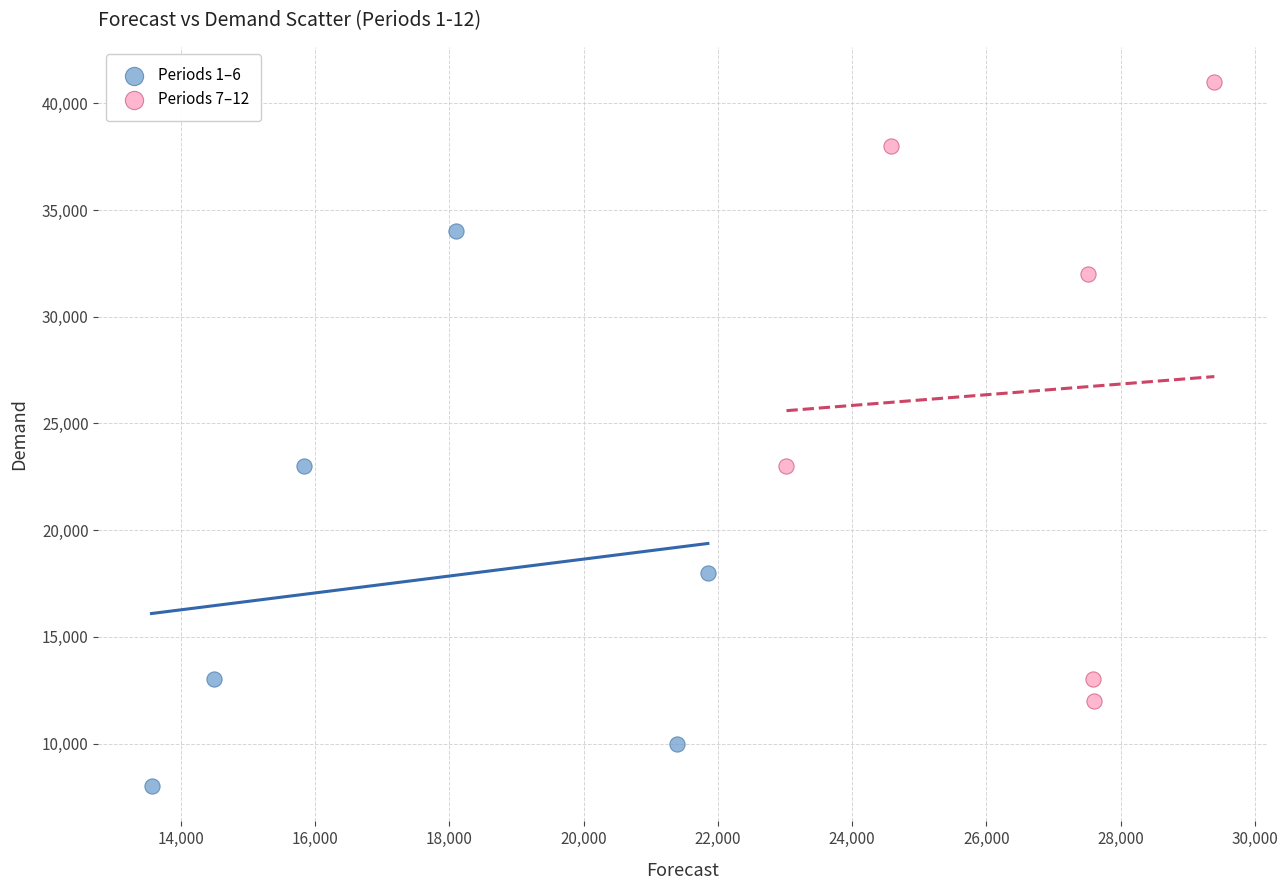

Which series contains the lowest Y value?

Periods 1–6